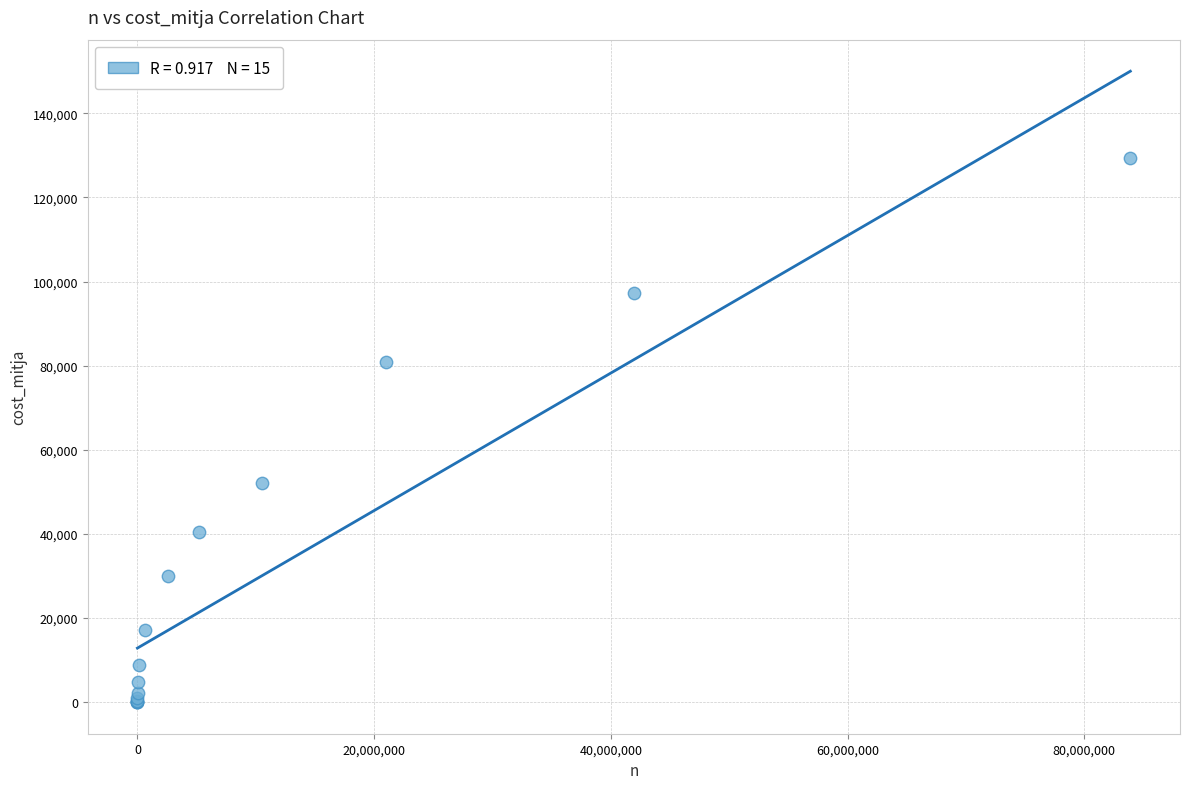

What Y value in the scatter plot is closest to 64650?

52059.1